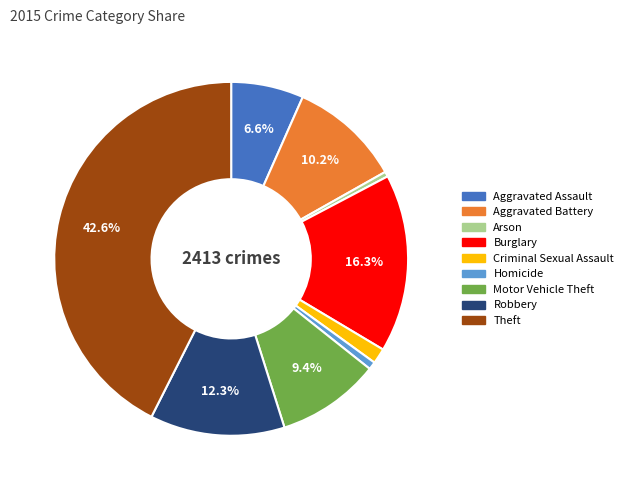

What is the ratio of the value at Motor Vehicle Theft to the value at Arson?

20.7